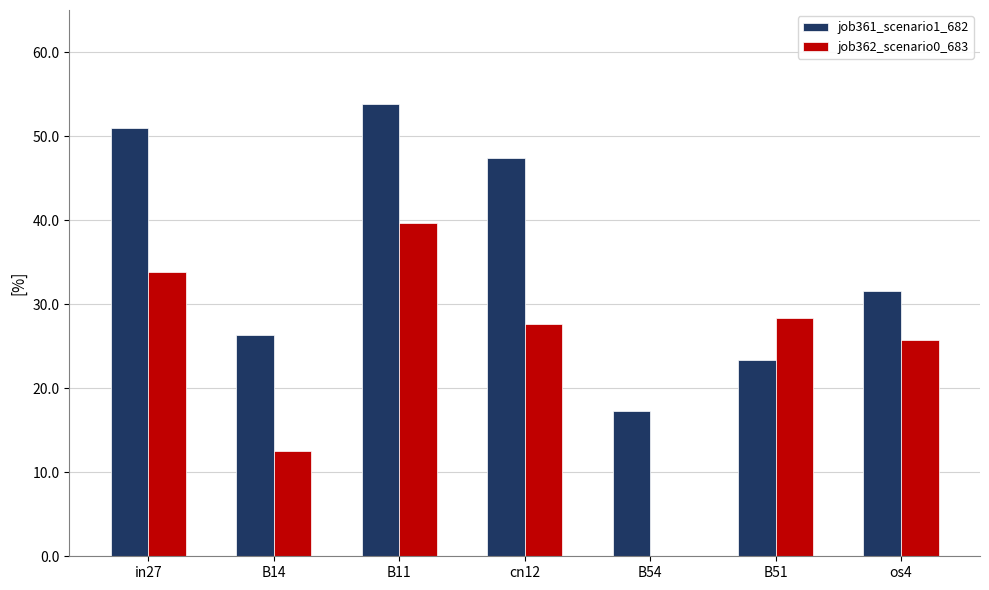

Are the bars horizontal?

No